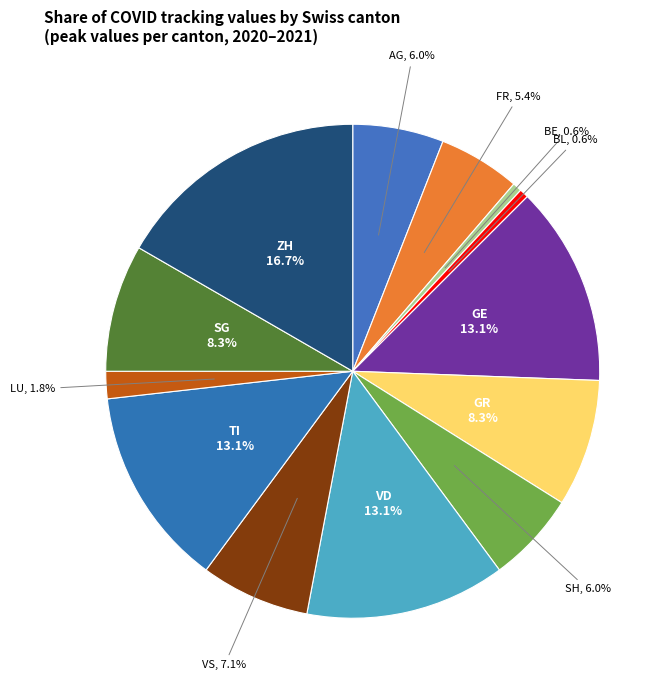

How many slices are in this pie chart?

13